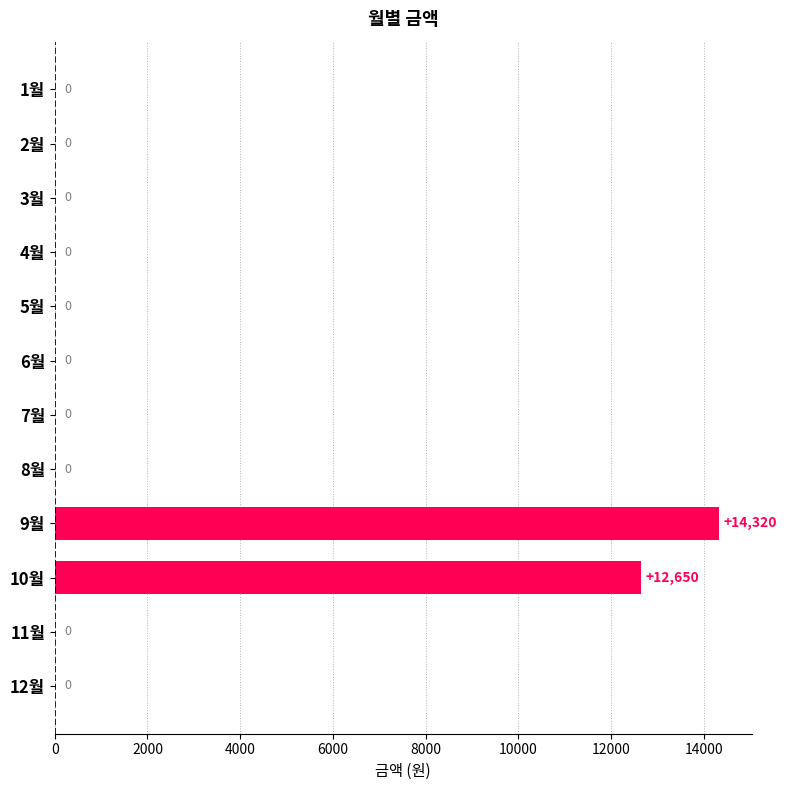

Count the number of data series in this chart.

1